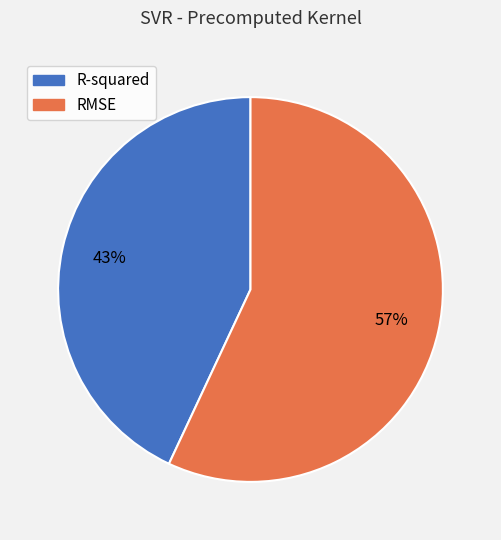

What is the majority slice?

RMSE